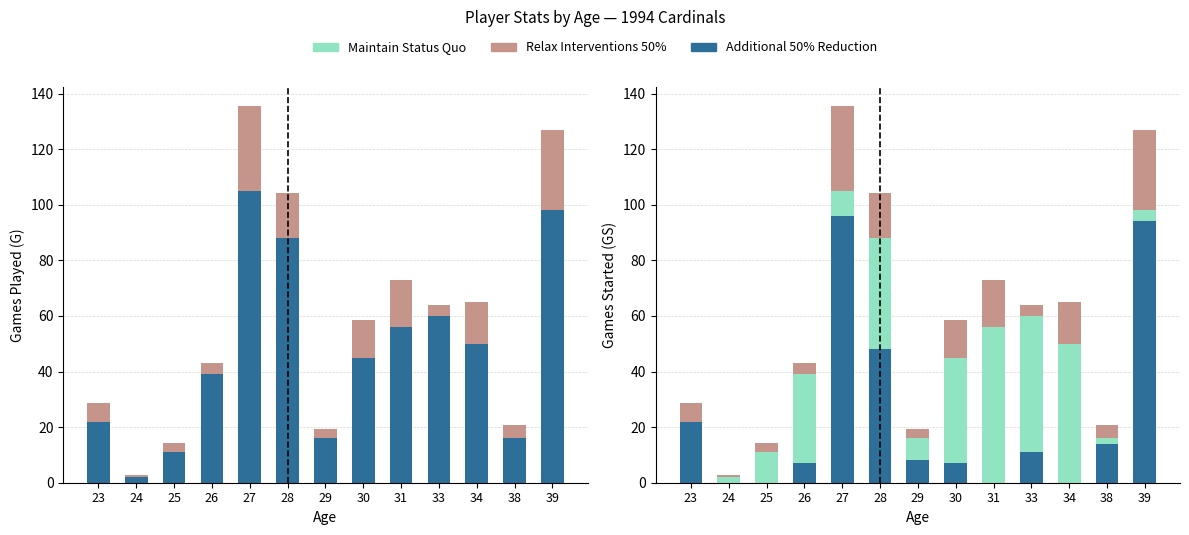

What is the difference between the maximum and minimum values in the Defense (Relax Interventions 50%) series?

30.0